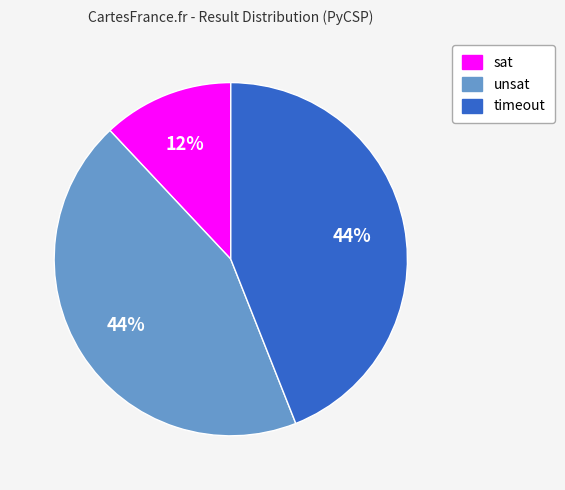

Which category has the smallest portion of the pie?

sat